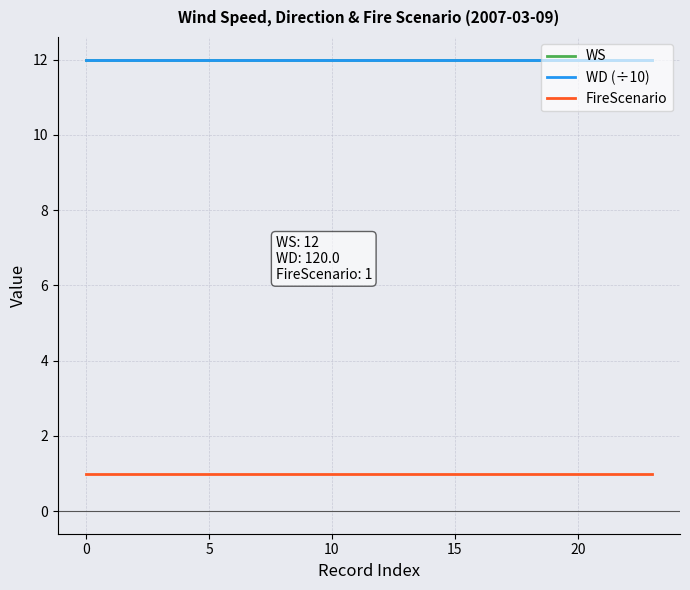

Does the chart have visible grid lines?

Yes